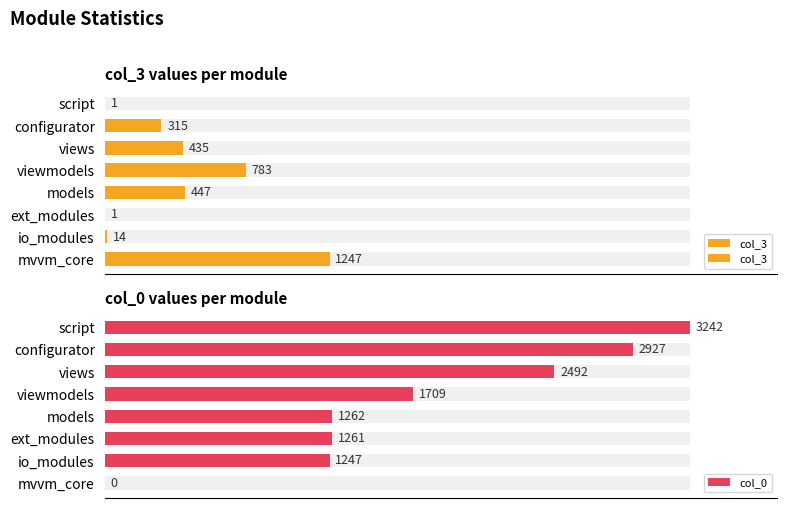

Are the bars grouped side by side (vs. stacked)?

Yes